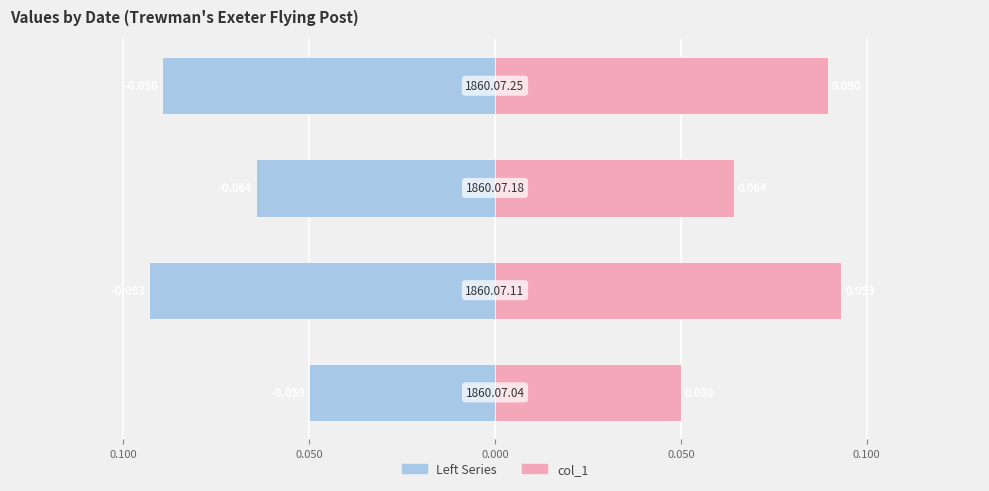

Between 0.150 and 0.100, which series saw the biggest shift?

Left Series